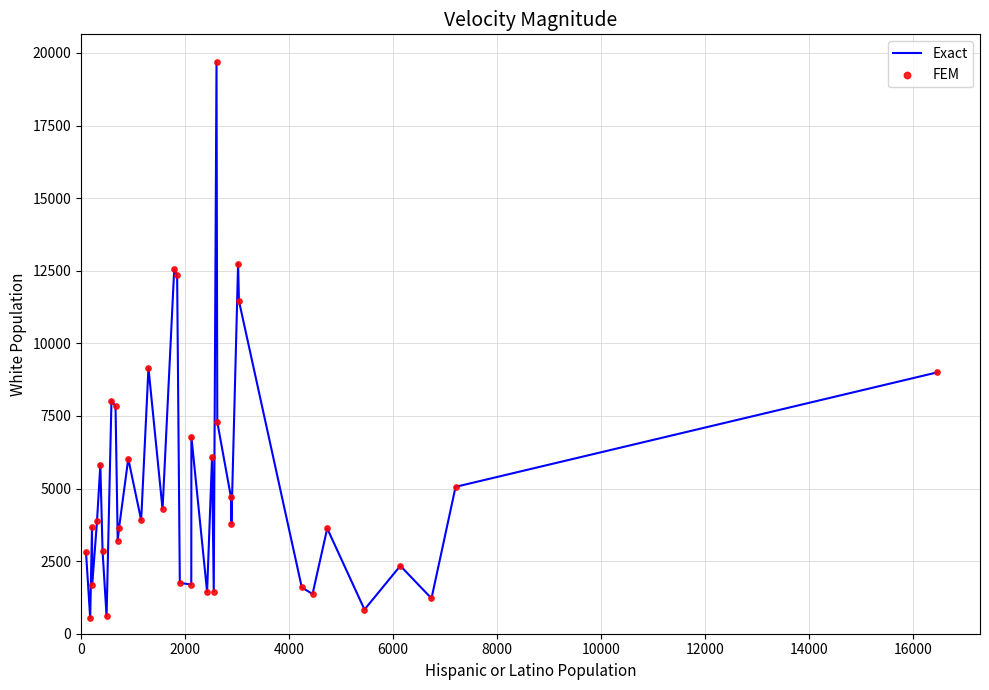

What is the greatest value displayed?

19683